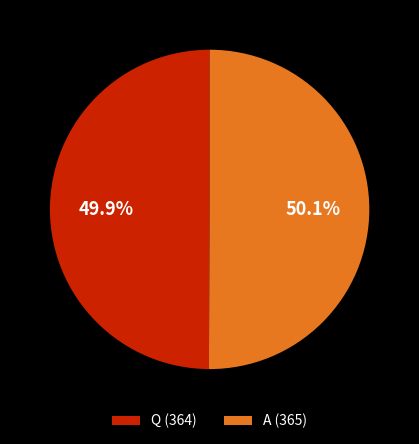

To the nearest percent, what percentage of the pie is Q?

50%